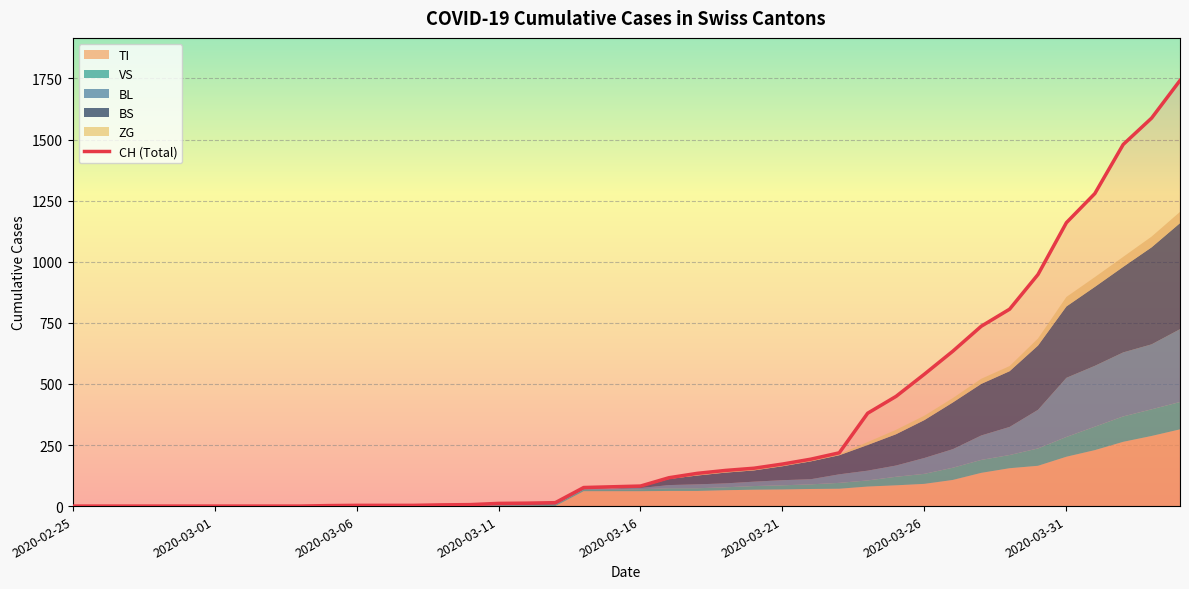

How many positive values are there?

31